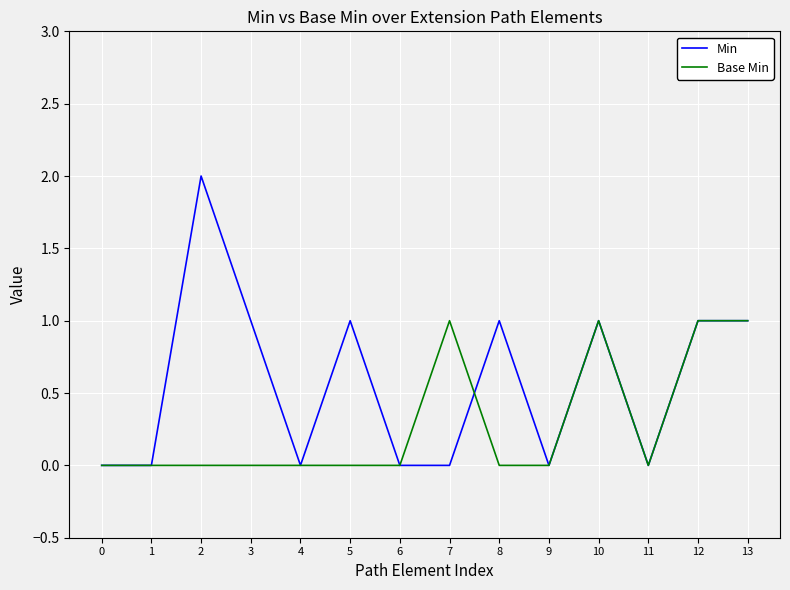

Reading left to right, list all the values displayed in this chart.

Min: 0	0	2	1	0	1	0	0	1	0	1	0	1	1
Base Min: 0	0	0	0	0	0	0	1	0	0	1	0	1	1